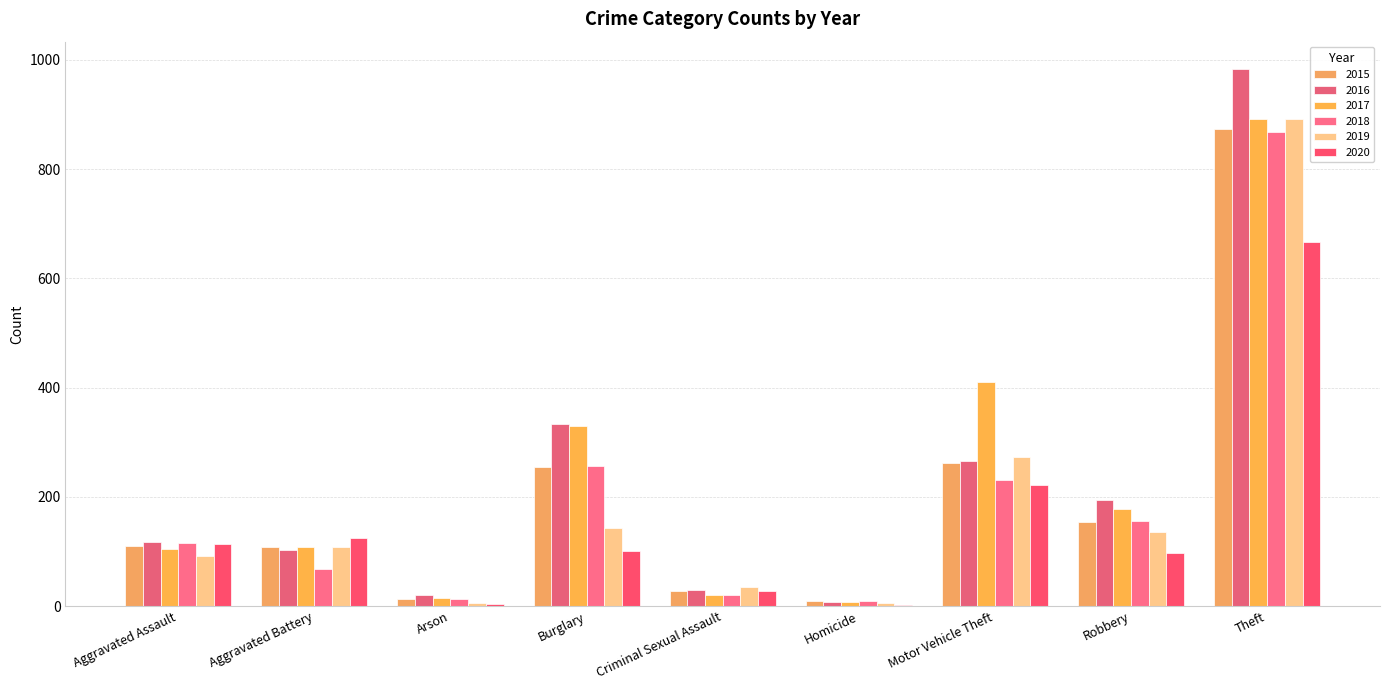

What is the average value of the 2019 series?

187